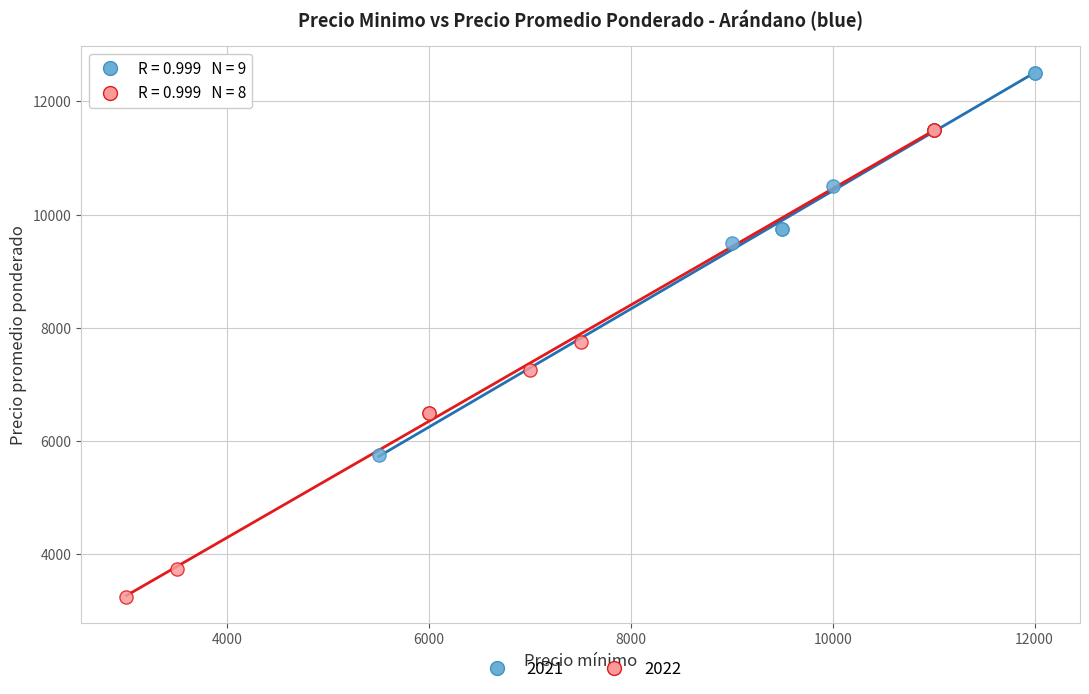

Which series reaches the maximum Y coordinate?

2021